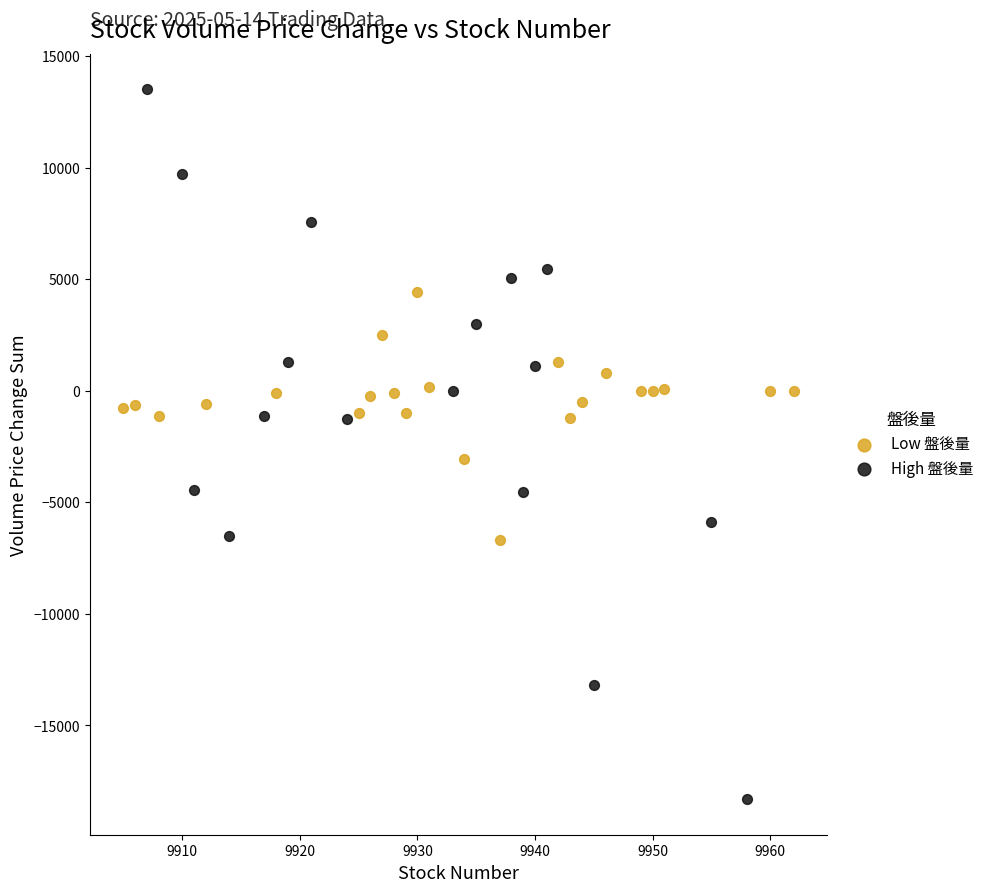

Which series has the widest spread of Y values?

High 盤後量